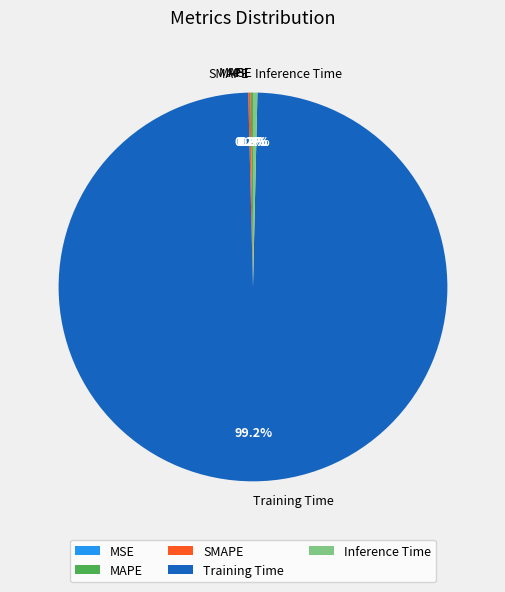

Between Training Time and Inference Time, which is larger?

Training Time